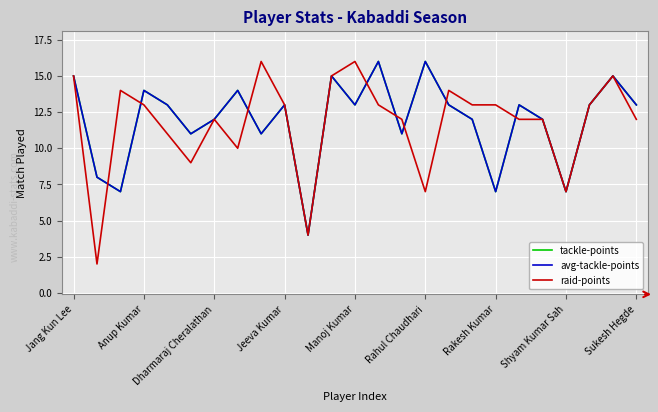

Does the chart display data point markers on the line(s)?

No